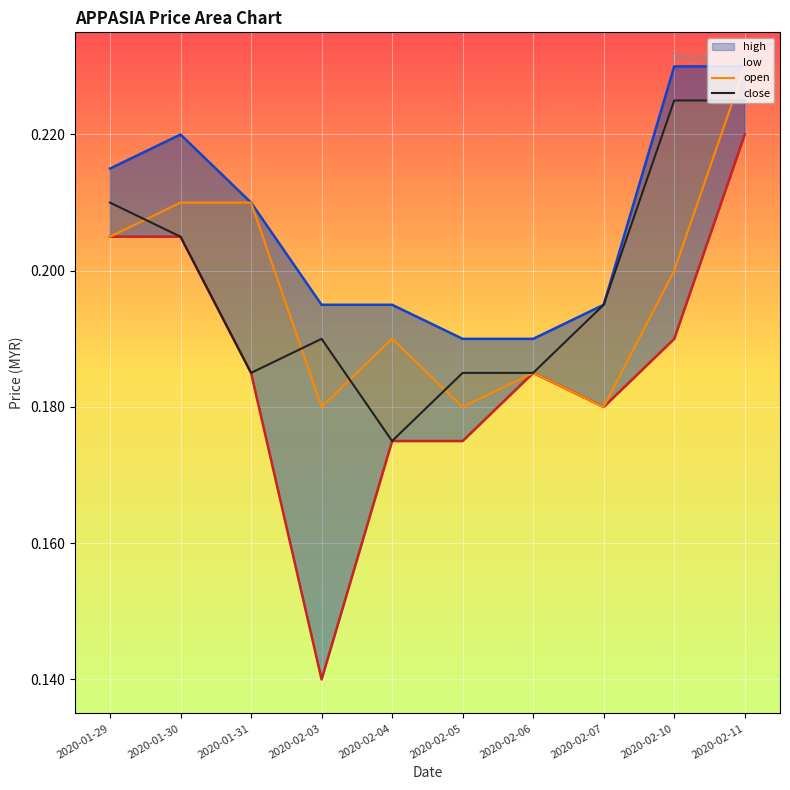

At which category does low reach its first local peak?

2020-02-06